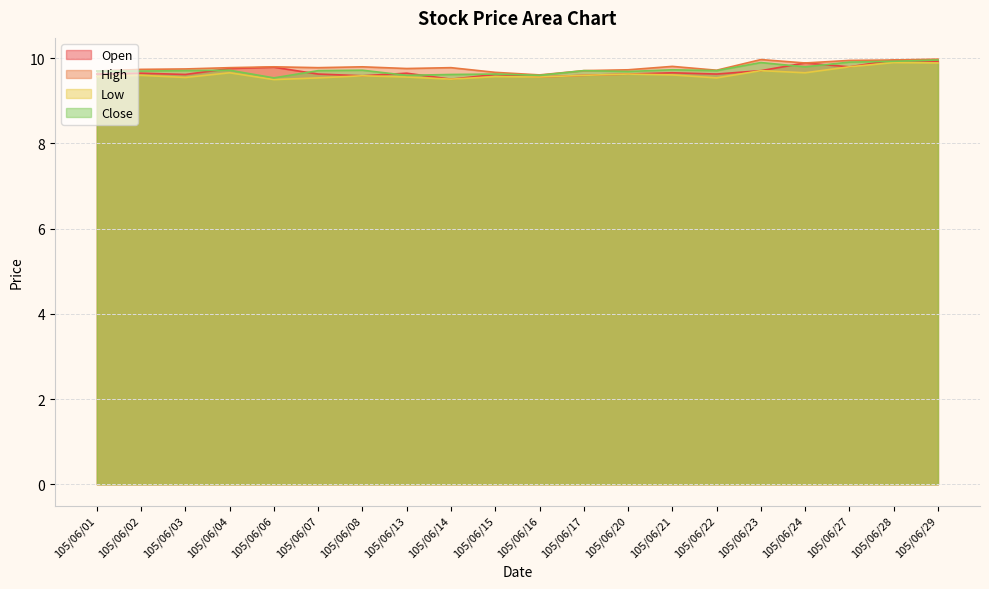

Reading left to right, extract all data points from this chart.

Open: 105/06/01=9.6	105/06/02=9.7	105/06/03=9.6	105/06/04=9.8	105/06/06=9.8	105/06/07=9.6	105/06/08=9.6	105/06/13=9.7	105/06/14=9.5	105/06/15=9.6	105/06/16=9.6	105/06/17=9.6	105/06/20=9.6	105/06/21=9.7	105/06/22=9.6	105/06/23=9.7	105/06/24=9.9	105/06/27=9.8	105/06/28=10.0	105/06/29=9.9
High: 105/06/01=9.7	105/06/02=9.7	105/06/03=9.8	105/06/04=9.8	105/06/06=9.8	105/06/07=9.8	105/06/08=9.8	105/06/13=9.8	105/06/14=9.8	105/06/15=9.7	105/06/16=9.6	105/06/17=9.7	105/06/20=9.7	105/06/21=9.8	105/06/22=9.7	105/06/23=10.0	105/06/24=9.9	105/06/27=9.9	105/06/28=10.0	105/06/29=10.0
Low: 105/06/01=9.6	105/06/02=9.6	105/06/03=9.6	105/06/04=9.7	105/06/06=9.5	105/06/07=9.5	105/06/08=9.6	105/06/13=9.6	105/06/14=9.5	105/06/15=9.6	105/06/16=9.6	105/06/17=9.6	105/06/20=9.6	105/06/21=9.6	105/06/22=9.5	105/06/23=9.7	105/06/24=9.7	105/06/27=9.8	105/06/28=9.9	105/06/29=9.9
Close: 105/06/01=9.7	105/06/02=9.7	105/06/03=9.7	105/06/04=9.7	105/06/06=9.5	105/06/07=9.7	105/06/08=9.7	105/06/13=9.6	105/06/14=9.6	105/06/15=9.6	105/06/16=9.6	105/06/17=9.7	105/06/20=9.7	105/06/21=9.7	105/06/22=9.7	105/06/23=9.9	105/06/24=9.8	105/06/27=9.9	105/06/28=9.9	105/06/29=10.0